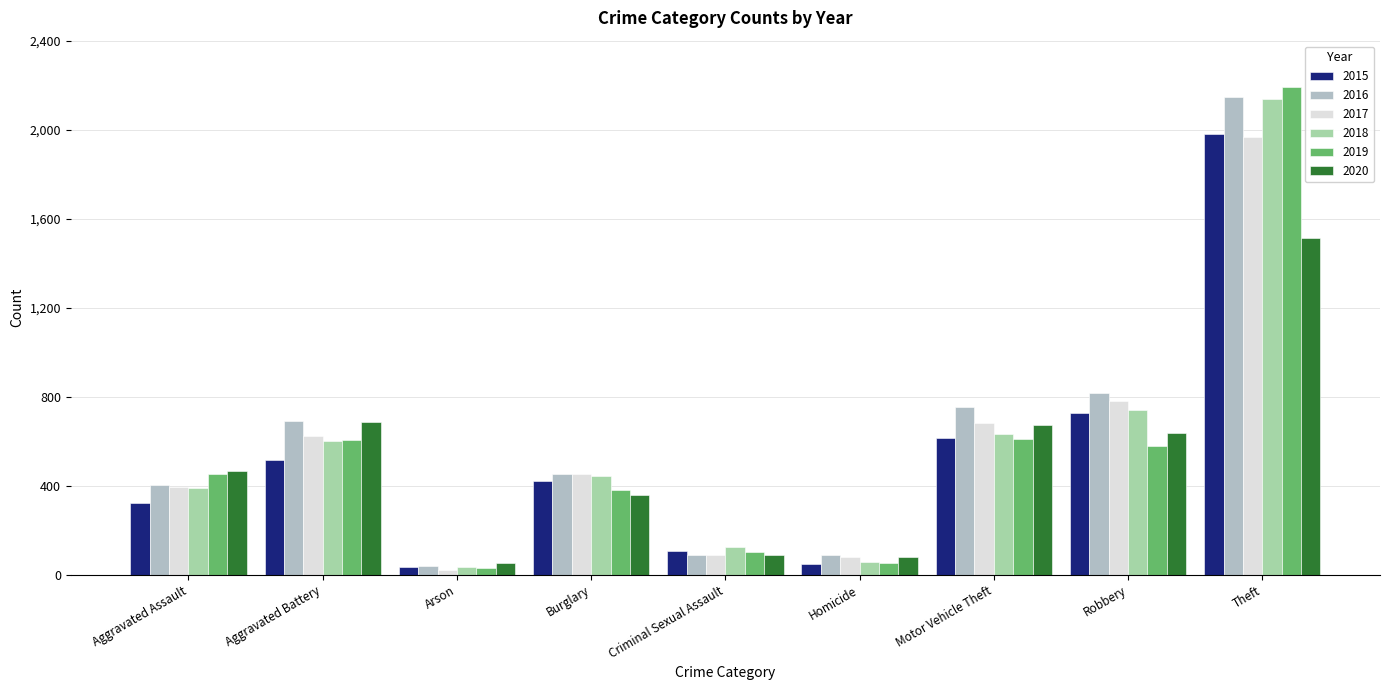

How many groups of bars are there?

9